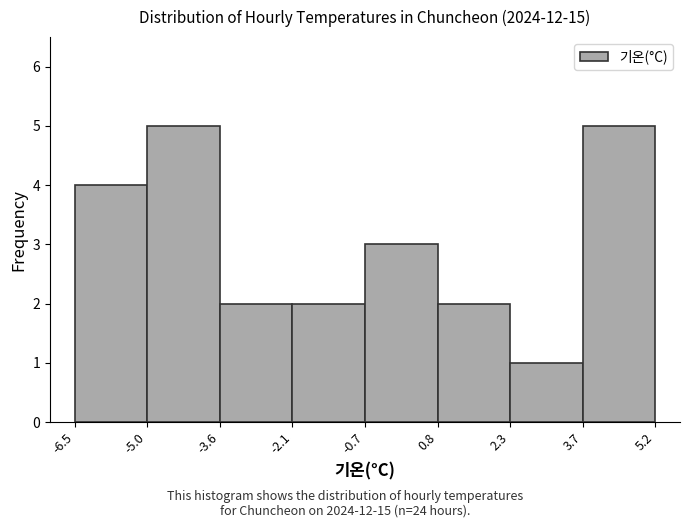

Reading left to right, transcribe this chart: for each bar, give the range it covers on the x-axis and its height. The values are not printed on the chart, so give them approximately, as read against the axis.

-6.5 to -5.0: 4
-5.0 to -3.6: 5
-3.6 to -2.1: 2
-2.1 to -0.7: 2
-0.7 to 0.8: 3
0.8 to 2.3: 2
2.3 to 3.7: 1
3.7 to 5.2: 5